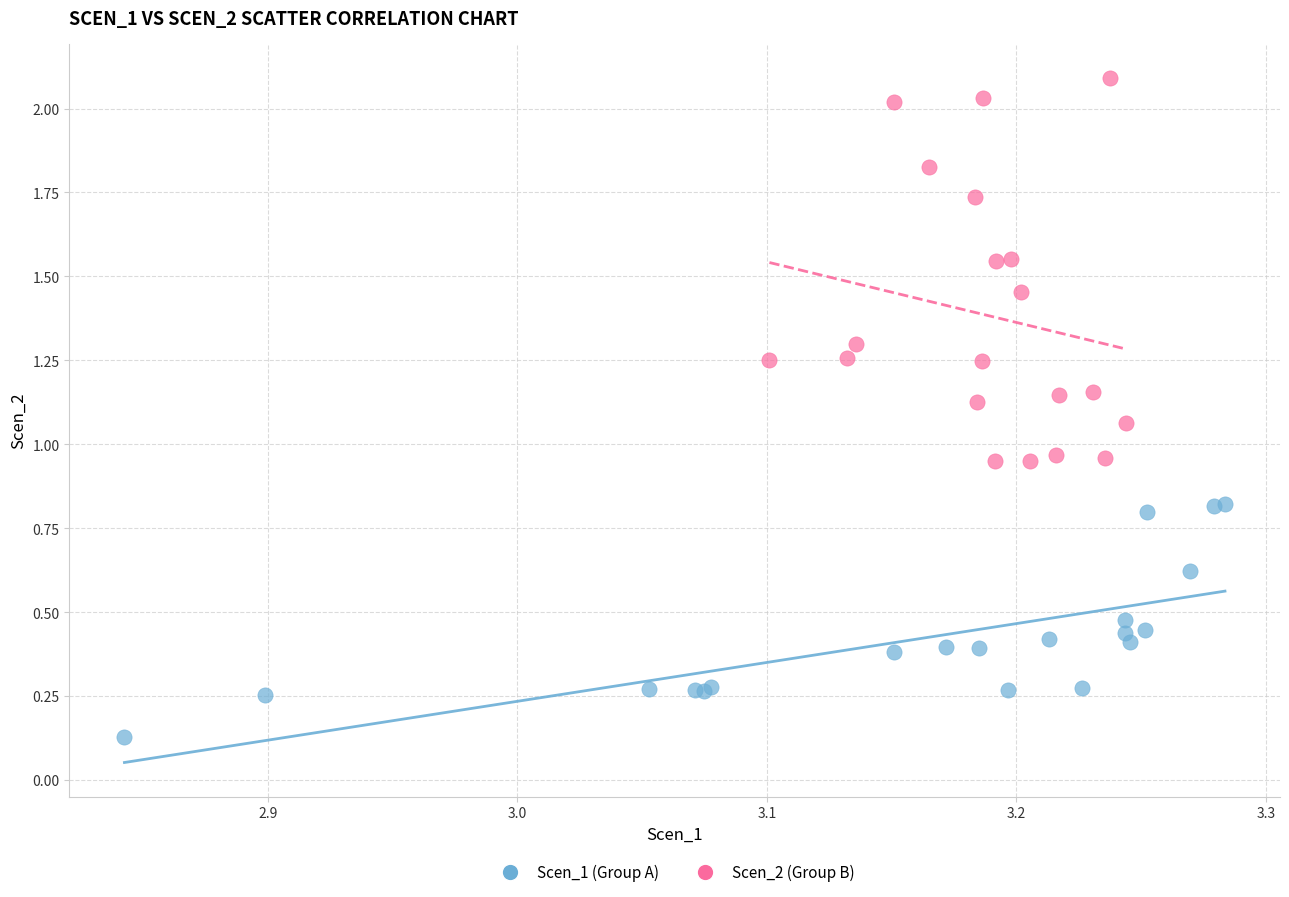

Which series contains the highest Y value?

Scen_2 (Group B)